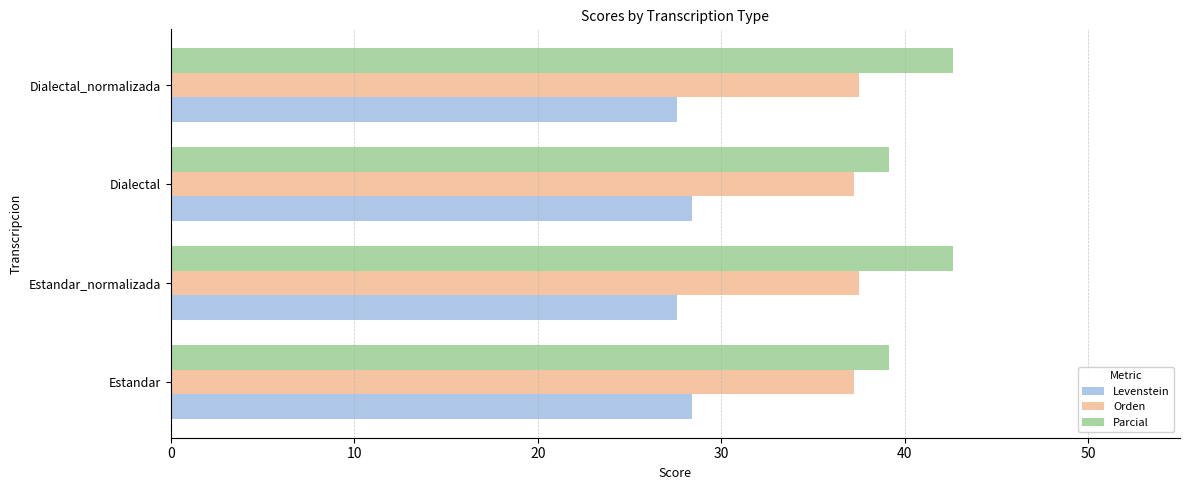

List the series in order of their overall mean, highest first.

Parcial, Orden, Levenstein